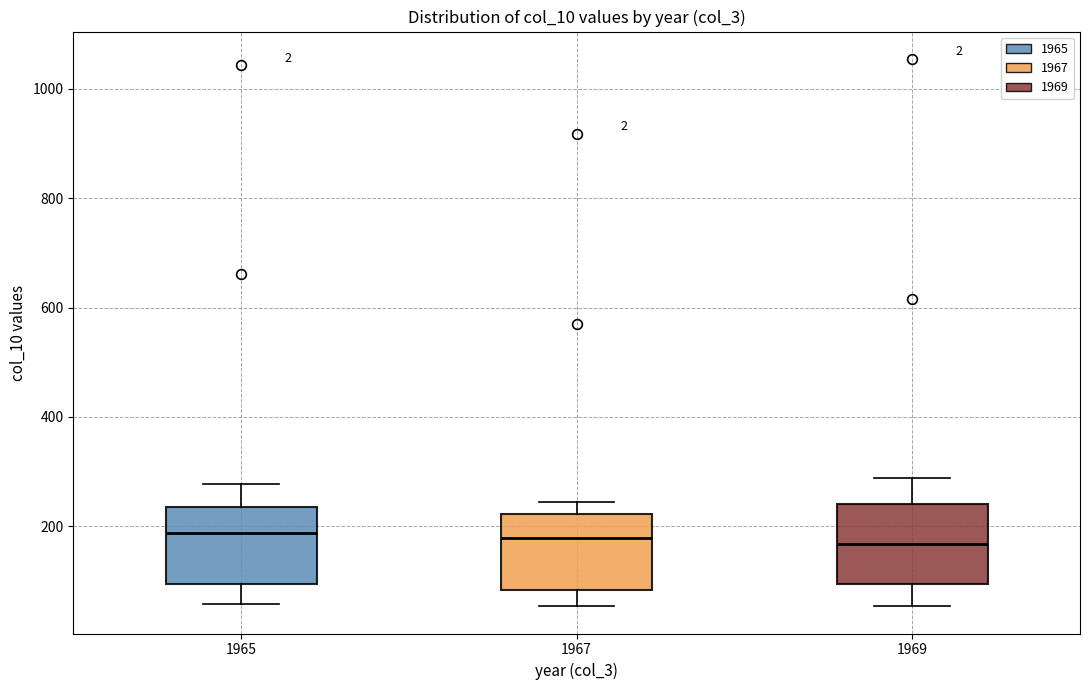

Where does the median line of the box at x = 1965 sit on the y-axis? The values are not printed on the chart, so give them approximately, as read against the axis.

180